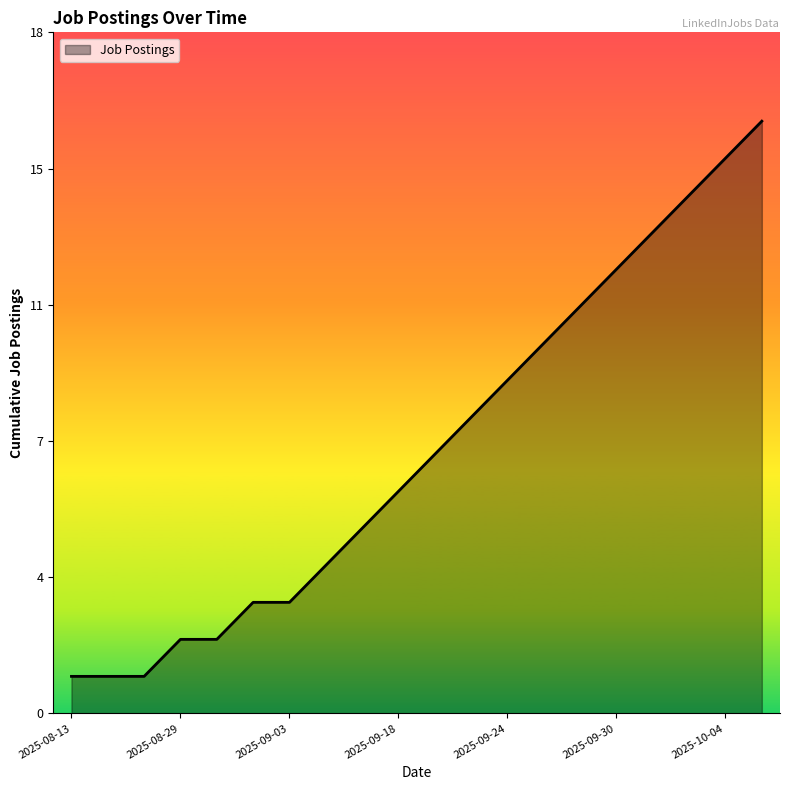

Does the chart have visible grid lines?

No